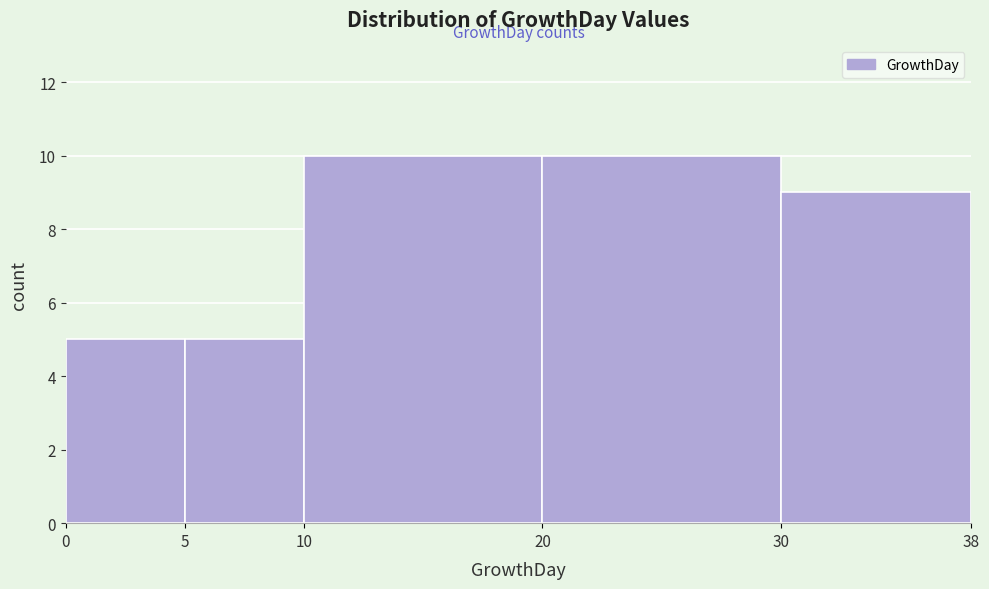

Reading left to right, transcribe this chart: for each bar, give the range it covers on the x-axis and its height. The values are not printed on the chart, so give them approximately, as read against the axis.

0 to 5: 5
5 to 10: 5
10 to 20: 10
20 to 30: 10
30 to 38: 9